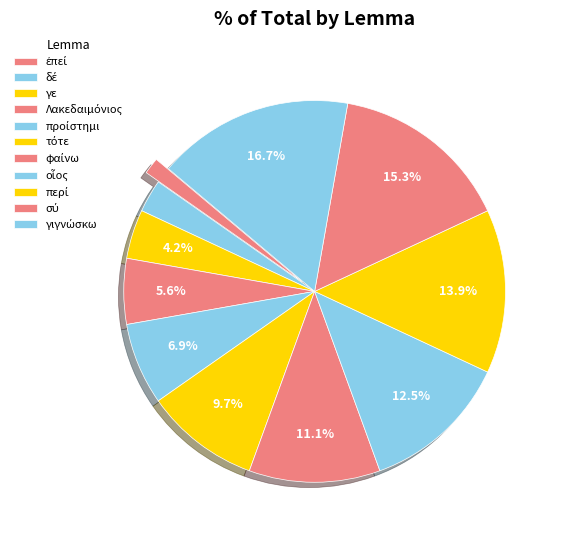

What is the change in value from Λακεδαιμόνιος to φαίνω?

+4